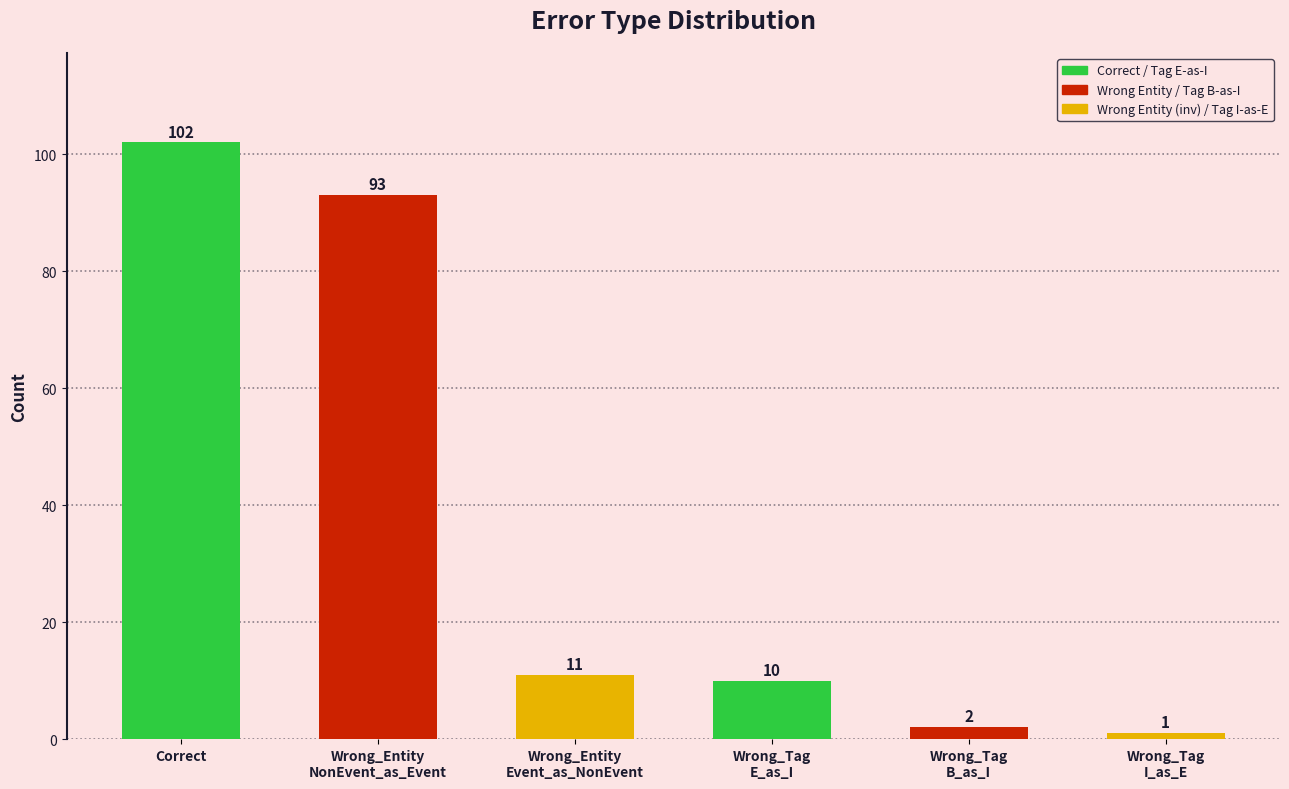

What is the value of the 3rd bar from the left?

11